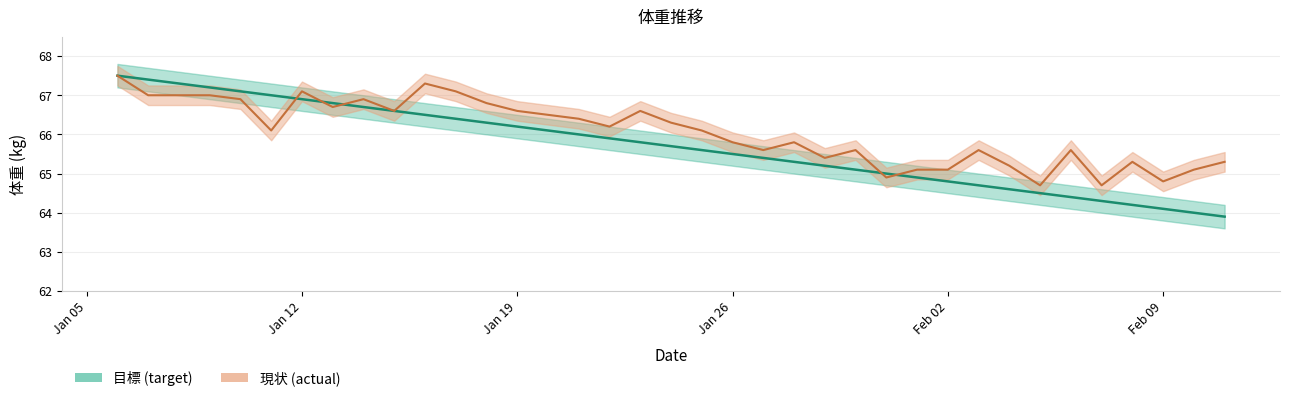

Which series has the largest range (max minus min)?

目標 (target)